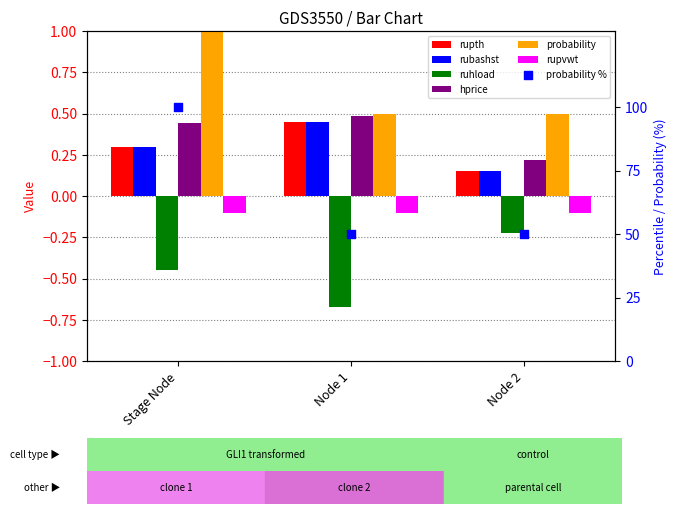

At how many categories does at least one series exceed 0?

3